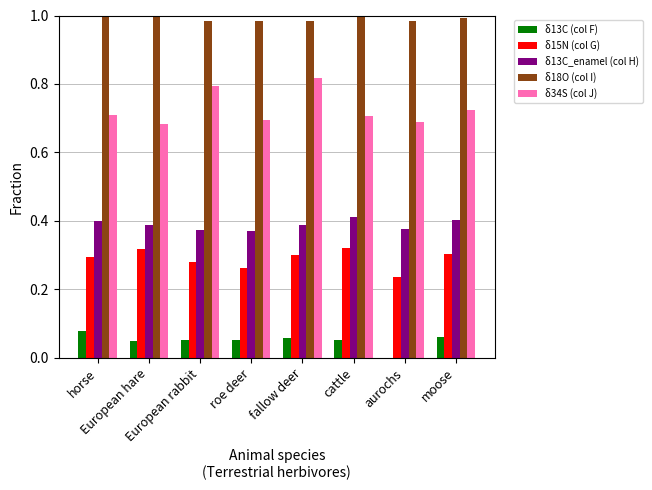

Are the bars grouped side by side (vs. stacked)?

Yes